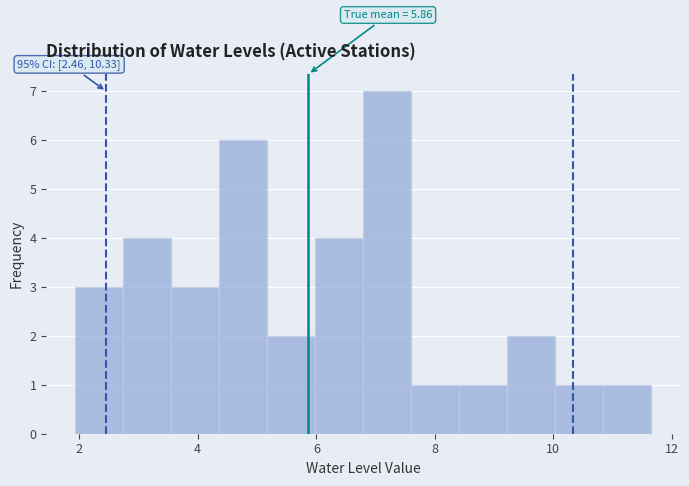

Which range on the x-axis has the tallest bar?

6.8 to 7.6